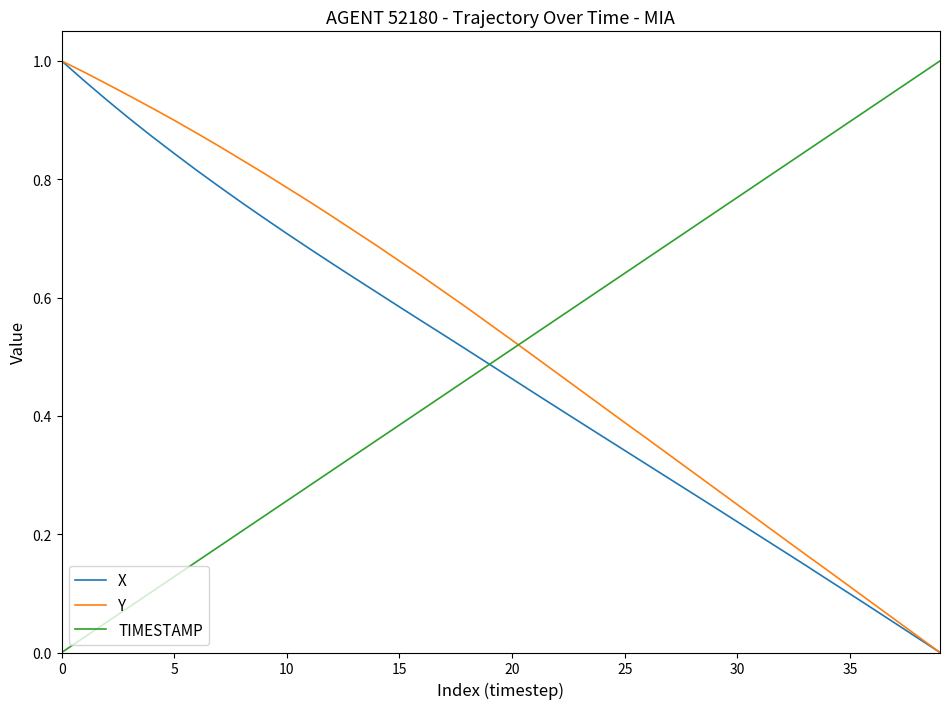

How many intersections are there between TIMESTAMP and Y?

1